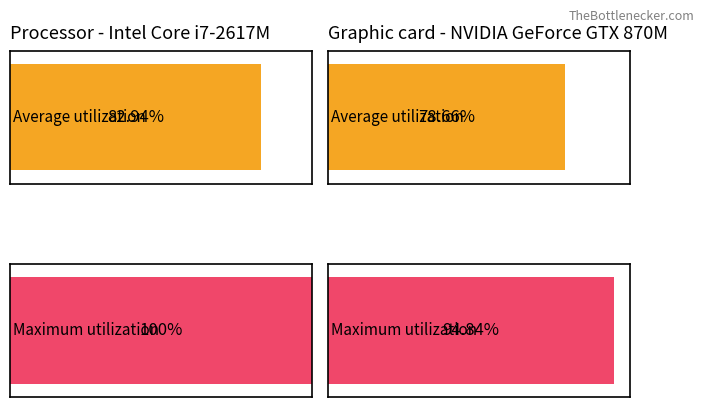

What is the greatest value displayed?

100.0